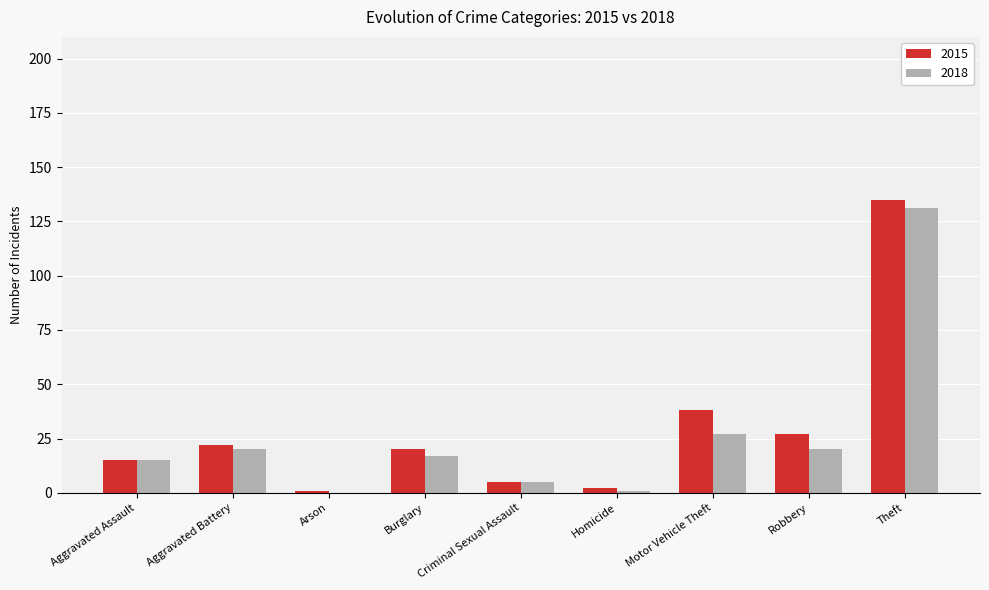

How many distinct data groups are displayed?

2